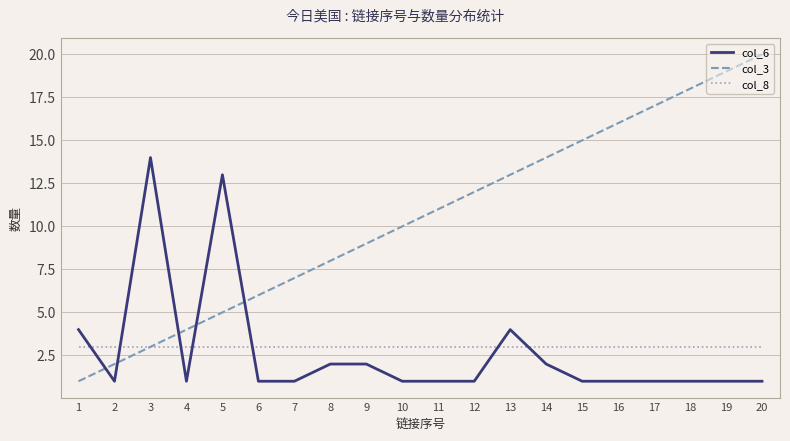

Is the value of col_8 at 20 greater than the value of col_6 at 19?

Yes